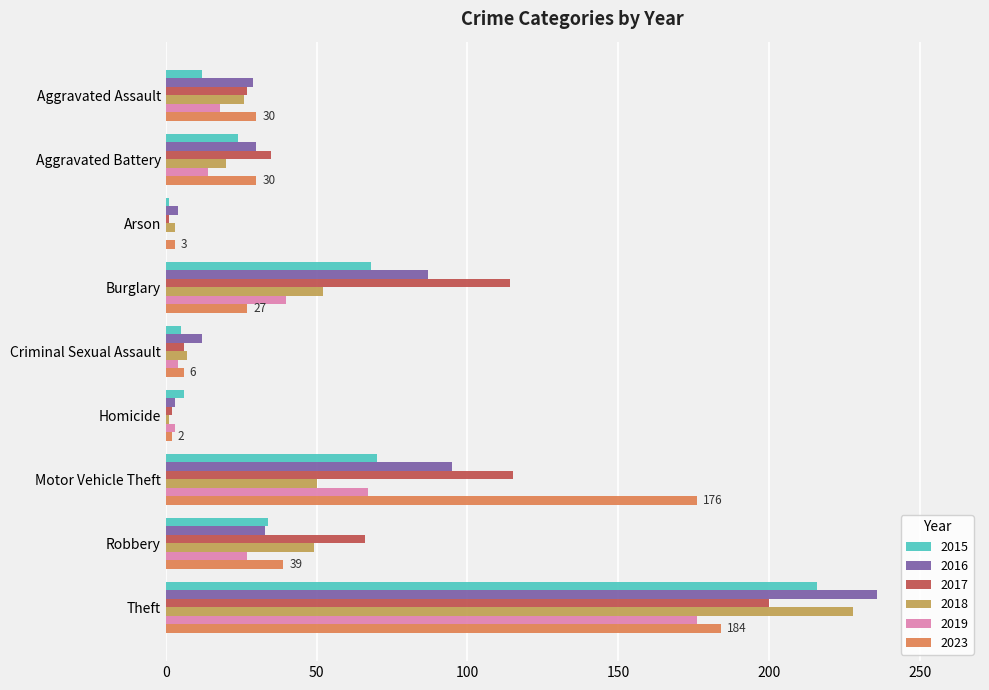

How many categories are shown in the chart?

9